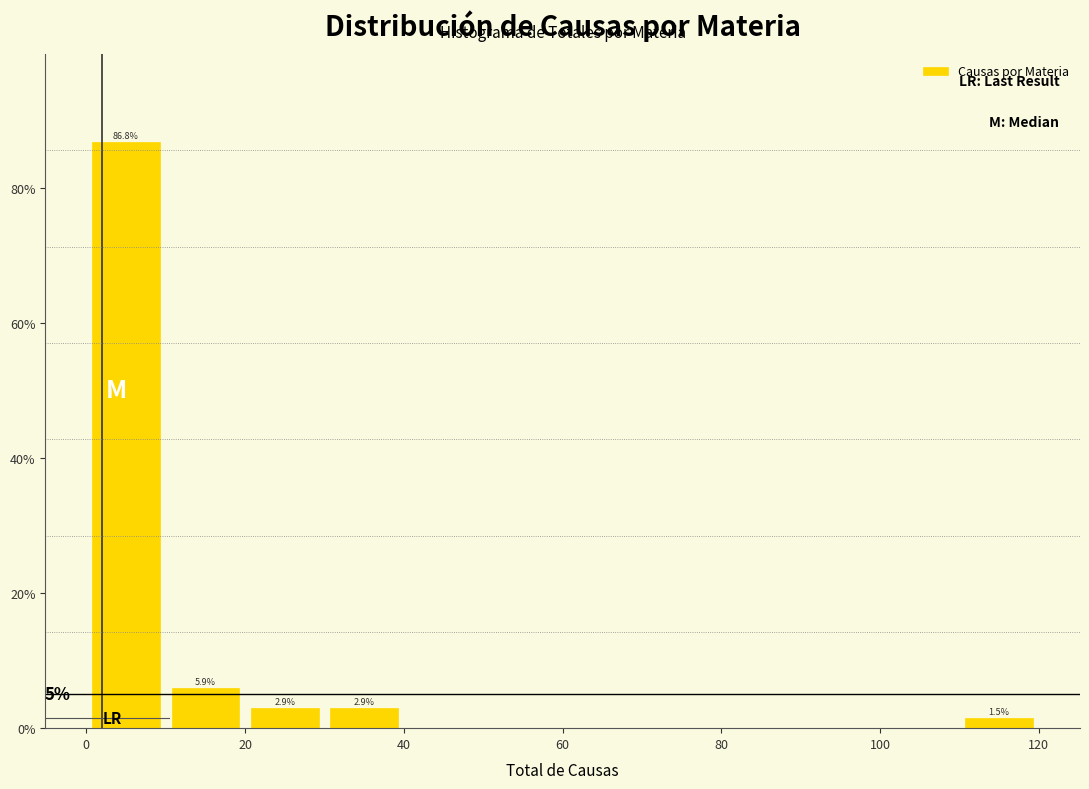

Which range on the x-axis has the tallest bar?

0 to 10